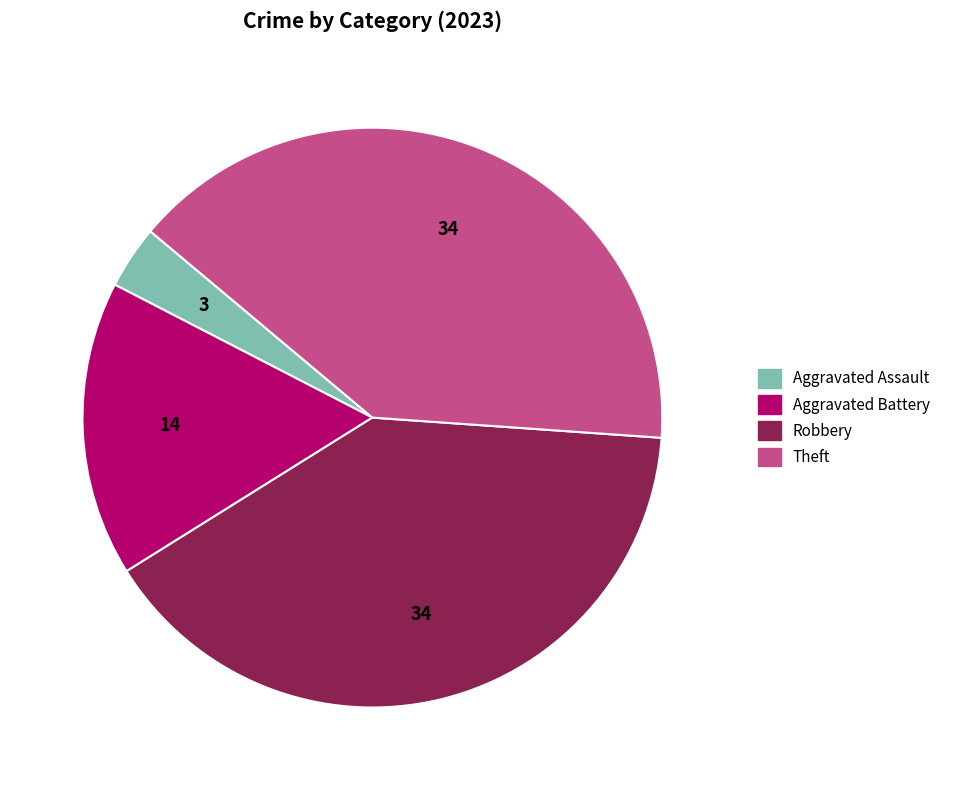

How many slices are in this pie chart?

4